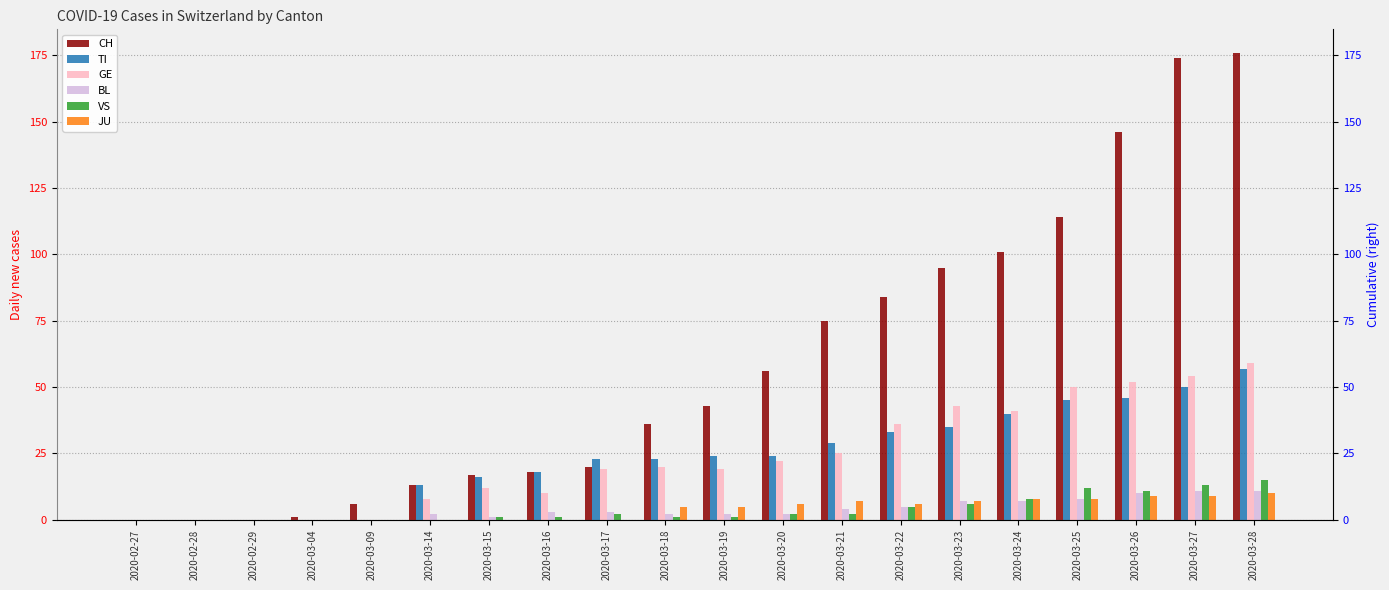

Reading right to left, list all the values displayed in this chart.

CH: 176	174	146	114	101	95	84	75	56	43	36	20	18	17	13	6	1	0	0	0
TI: 57	50	46	45	40	35	33	29	24	24	23	23	18	16	13	0	0	0	0	0
GE: 59	54	52	50	41	43	36	25	22	19	20	19	10	12	8	0	0	0	0	0
BL: 11	11	10	8	7	7	5	4	2	2	2	3	3	1	2	0	0	0	0	0
VS: 15	13	11	12	8	6	5	2	2	1	1	2	1	1	0	0	0	0	0	0
JU: 10	9	9	8	8	7	6	7	6	5	5	0	0	0	0	0	0	0	0	0